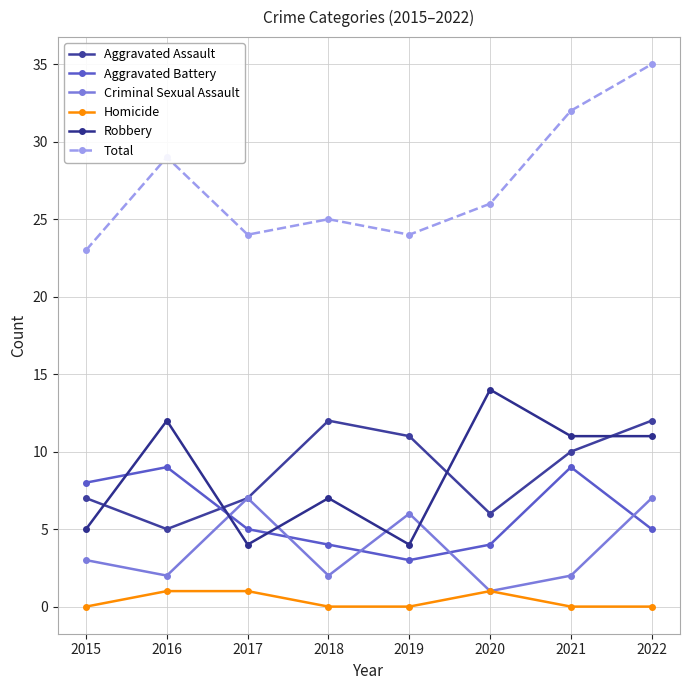

True or false: Aggravated Battery has more than 1 interior local peaks.

True